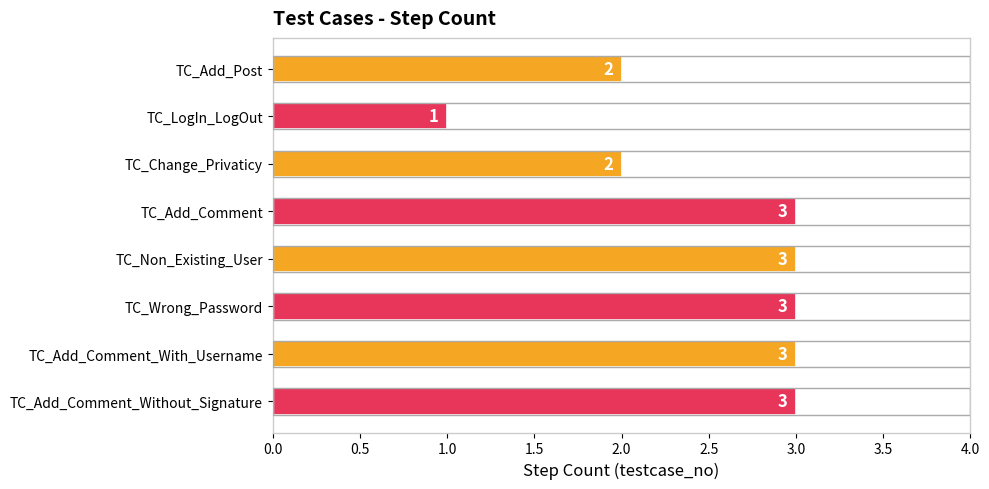

What is the sum of all values?

20